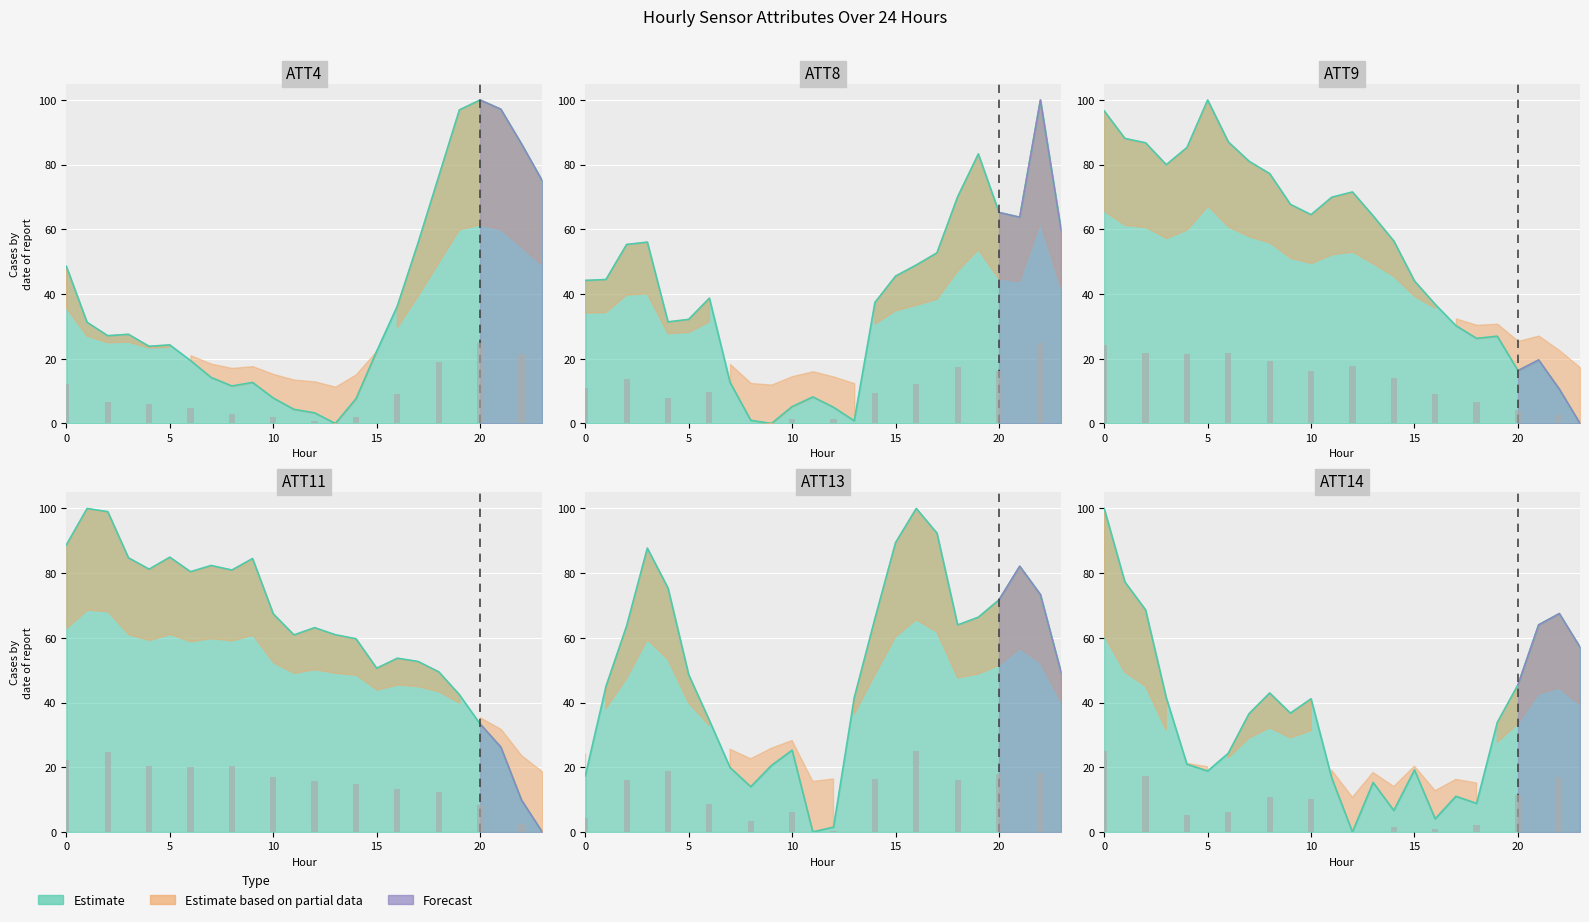

What is the greatest value displayed?

100.0